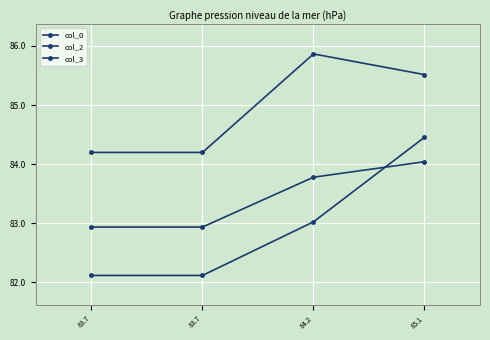

Reading left to right, transcribe all the data shown in this chart.

col_0: 83.7=84.2	83.7=84.2	84.2=85.9	85.1=85.5
col_2: 83.7=82.9	83.7=82.9	84.2=83.8	85.1=84.0
col_3: 83.7=82.1	83.7=82.1	84.2=83.0	85.1=84.5